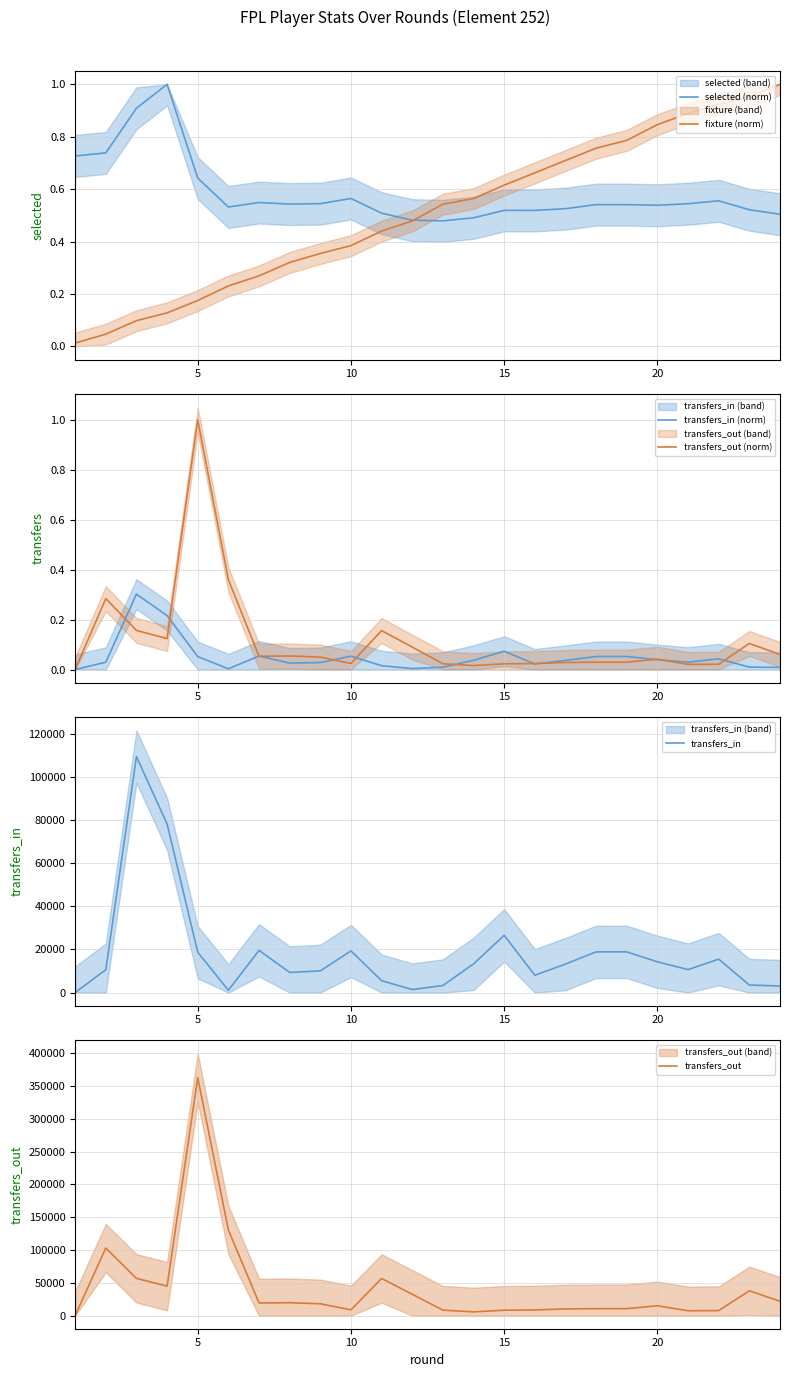

In selected (norm), how many points are lower than both neighbors (excluding endpoints)?

5